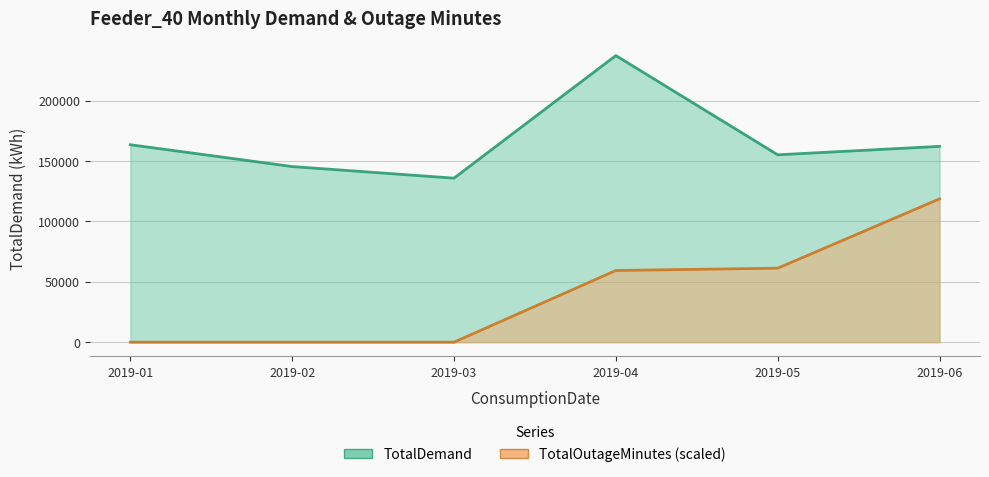

What is the highest value of the TotalDemand series?

237519.0